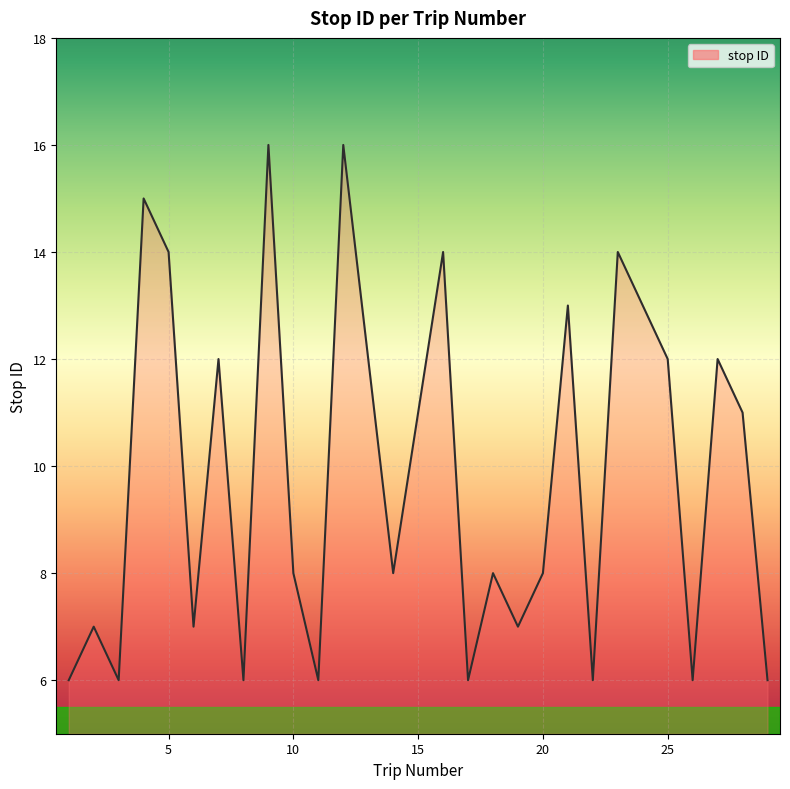

What is the greatest value displayed?

16